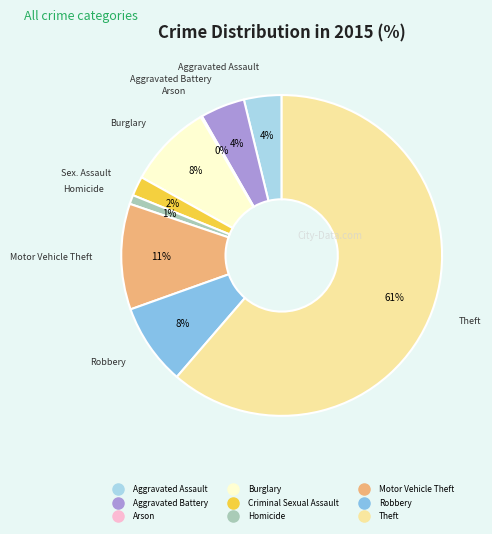

Which has a higher value, Criminal Sexual Assault or Aggravated Battery?

Aggravated Battery